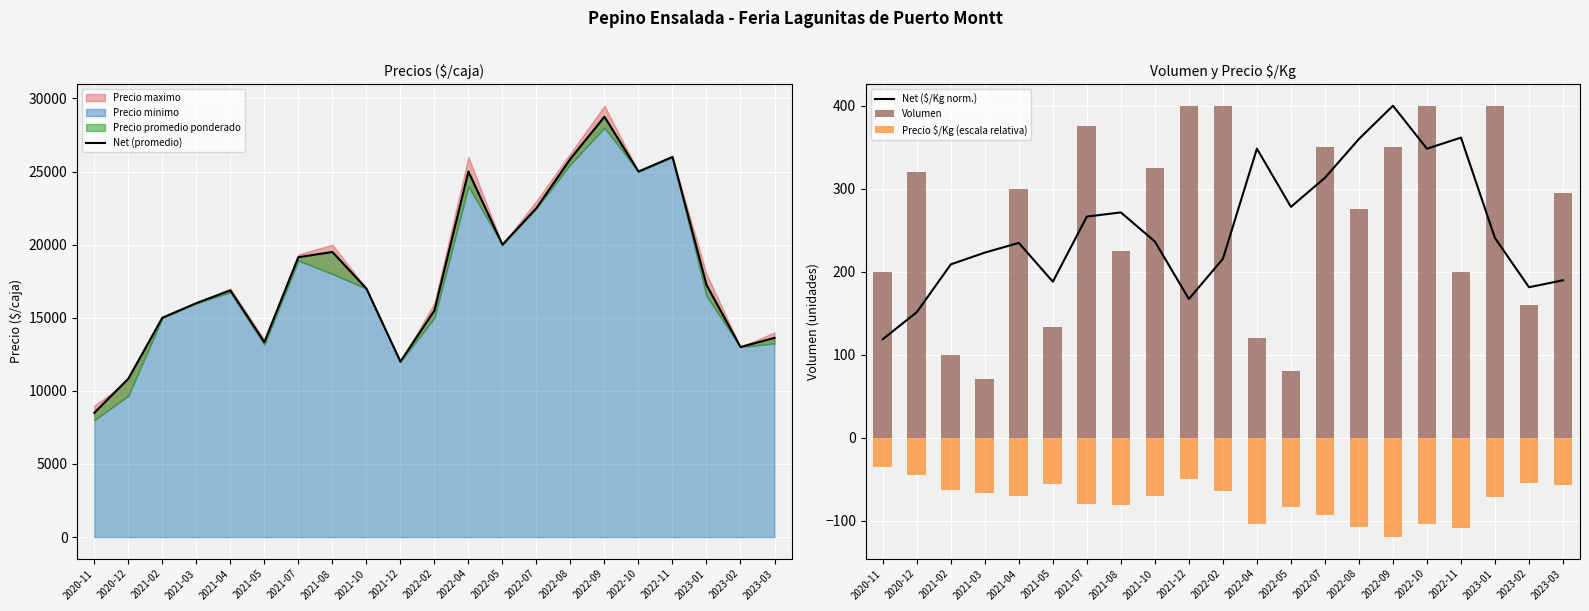

What is the value of the Net ($/Kg norm.) bar at the 20th from the left?

181.2